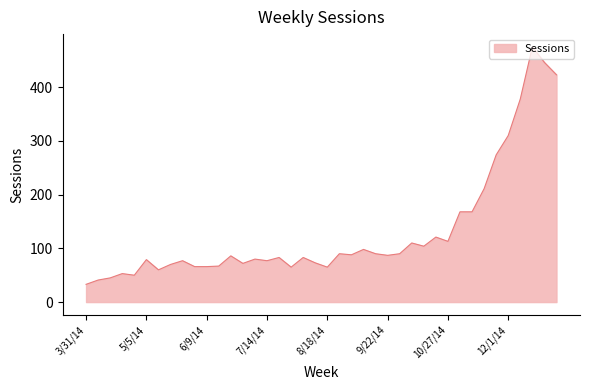

What is the difference between the maximum and minimum values?

442